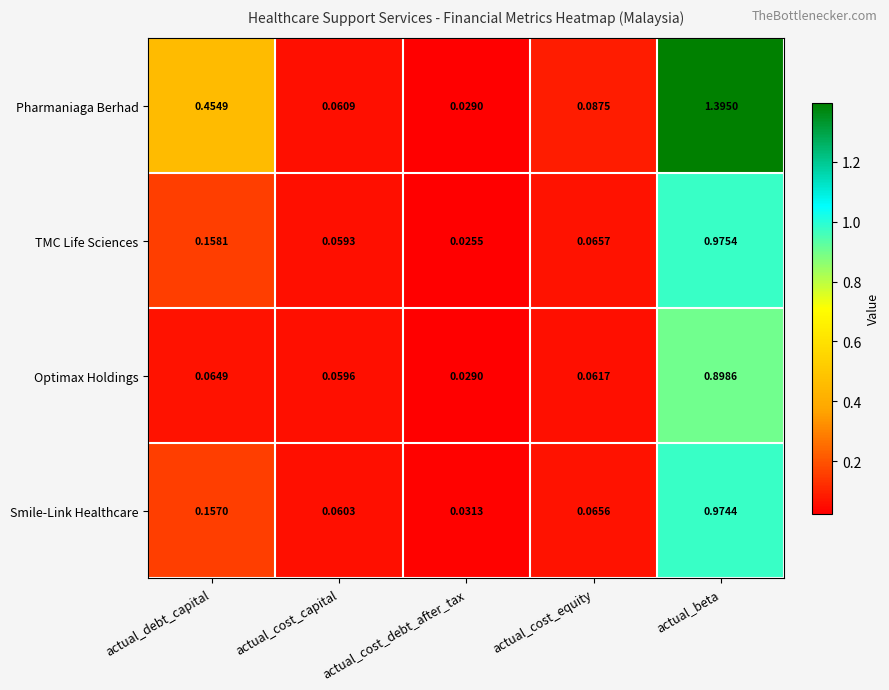

Rank the categories by TMC Life Sciences value from lowest to highest.

actual_cost_debt_after_tax, actual_cost_capital, actual_cost_equity, actual_debt_capital, actual_beta